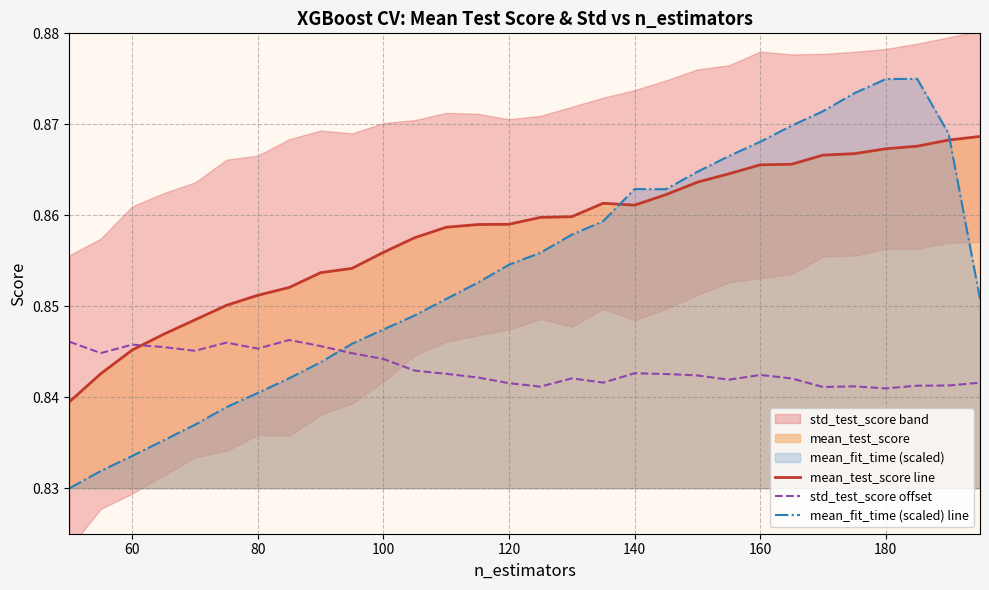

True or false: mean_test_score line and mean_fit_time (scaled) line intersect in this chart.

True